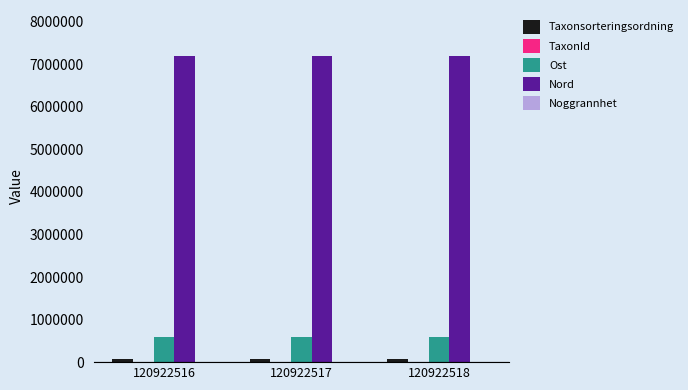

How many groups of bars are there?

3